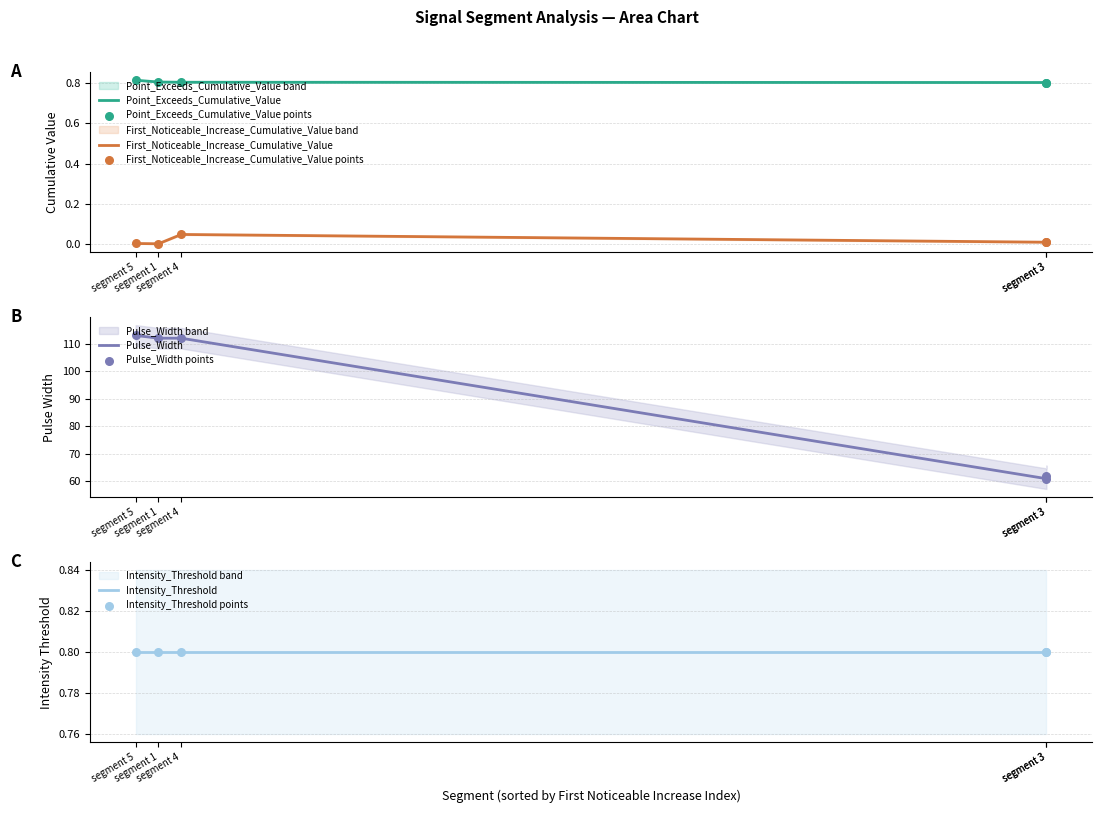

What are all the series names shown in the legend?

First_Noticeable_Increase_Cumulative_Value, Point_Exceeds_Cumulative_Value, Pulse_Width, Intensity_Threshold